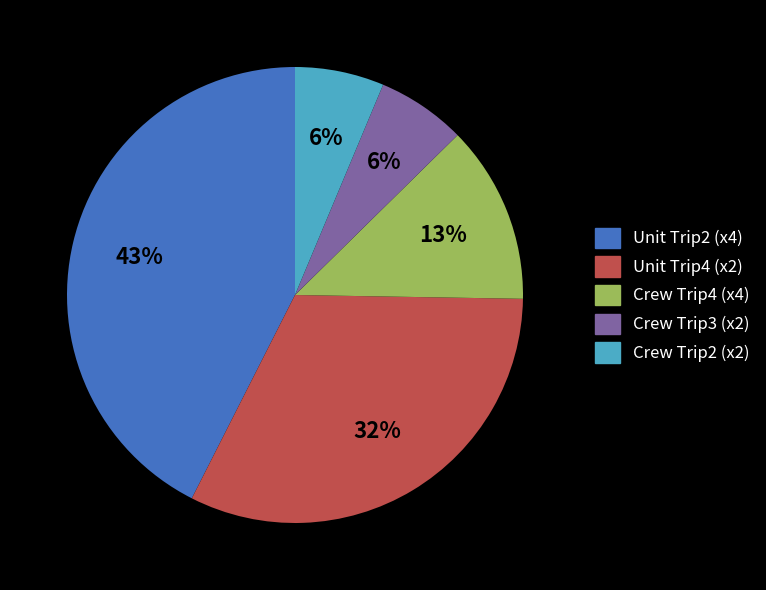

Is there a majority slice in this chart?

No